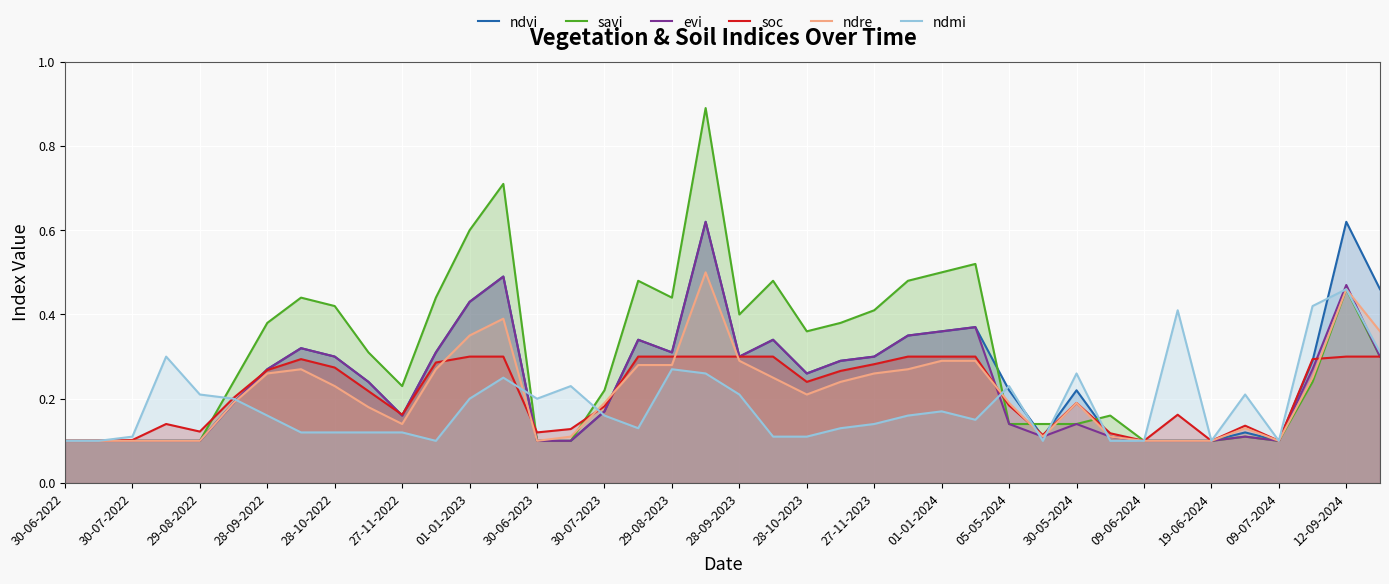

Rank the series by their maximum value, from lowest to highest.

soc, ndmi, ndre, ndvi, evi, savi